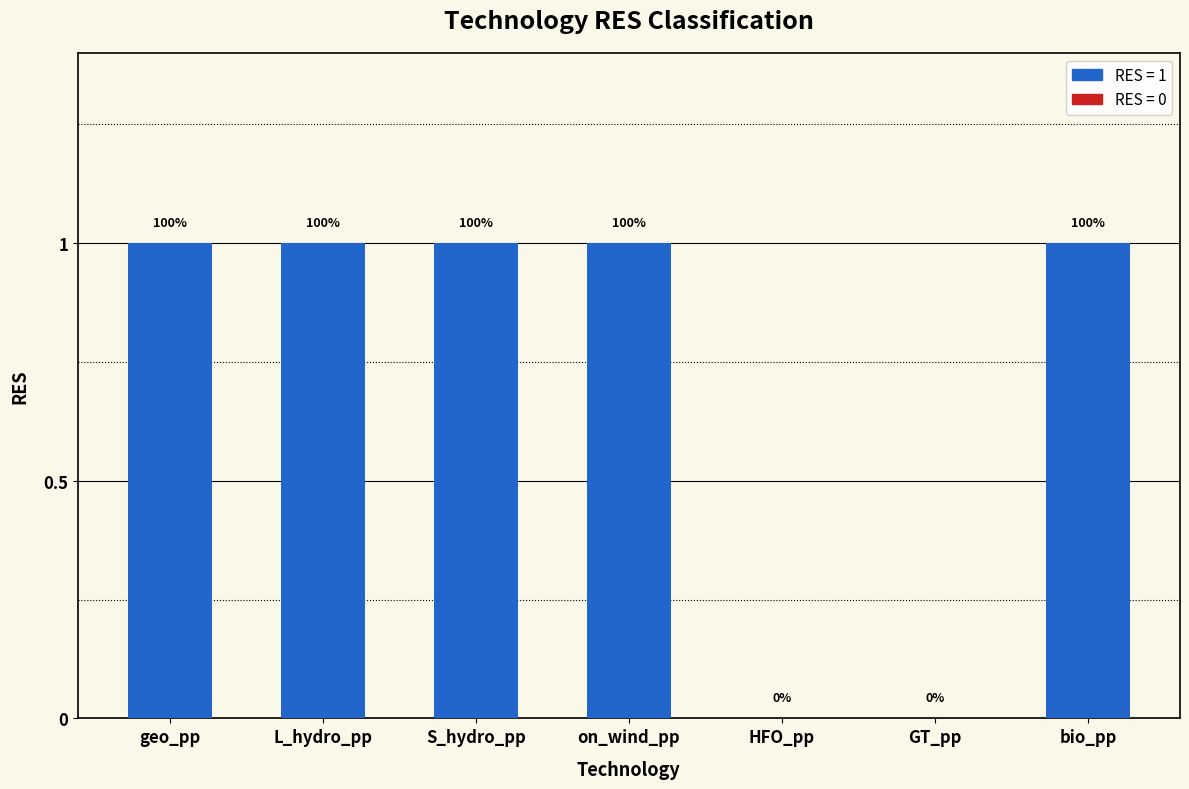

Are the bars horizontal?

No